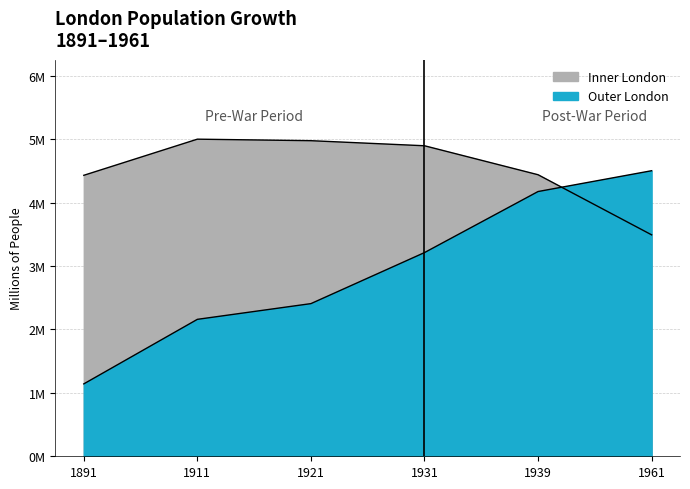

Which series changed the most between 1931 and 1961?

Inner London